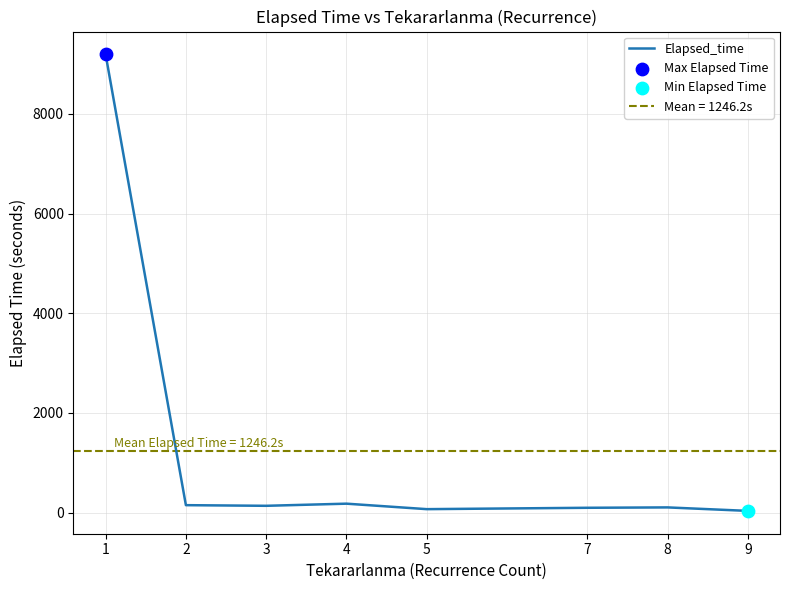

What is the change in value from 3 to 5?

-67.1